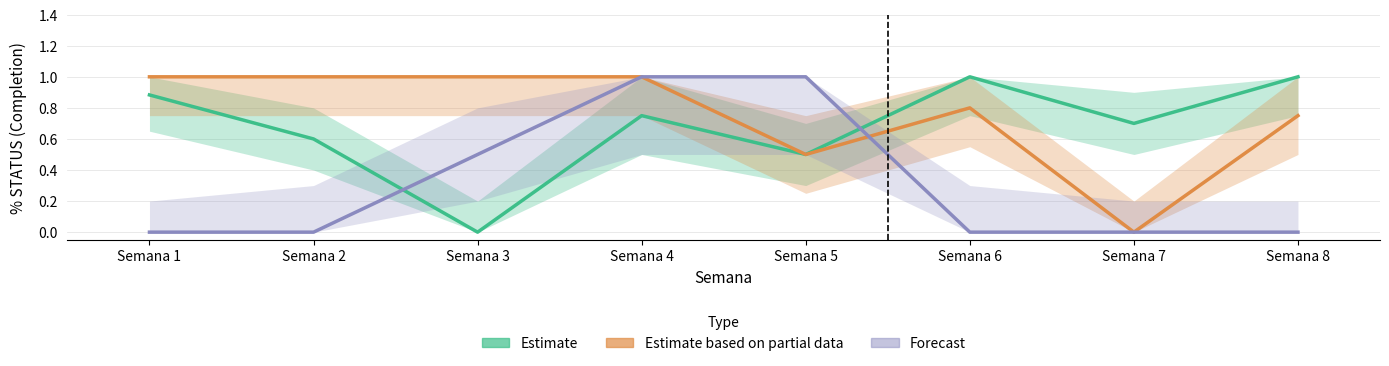

Reading left to right, what are all the values shown in this chart?

Estimate: 0.9	0.6	0.0	0.8	0.5	1.0	0.7	1.0
Estimate based on partial data: 1.0	1.0	1.0	1.0	0.5	0.8	0.0	0.8
Forecast: 0.0	0.0	0.5	1.0	1.0	0.0	0.0	0.0